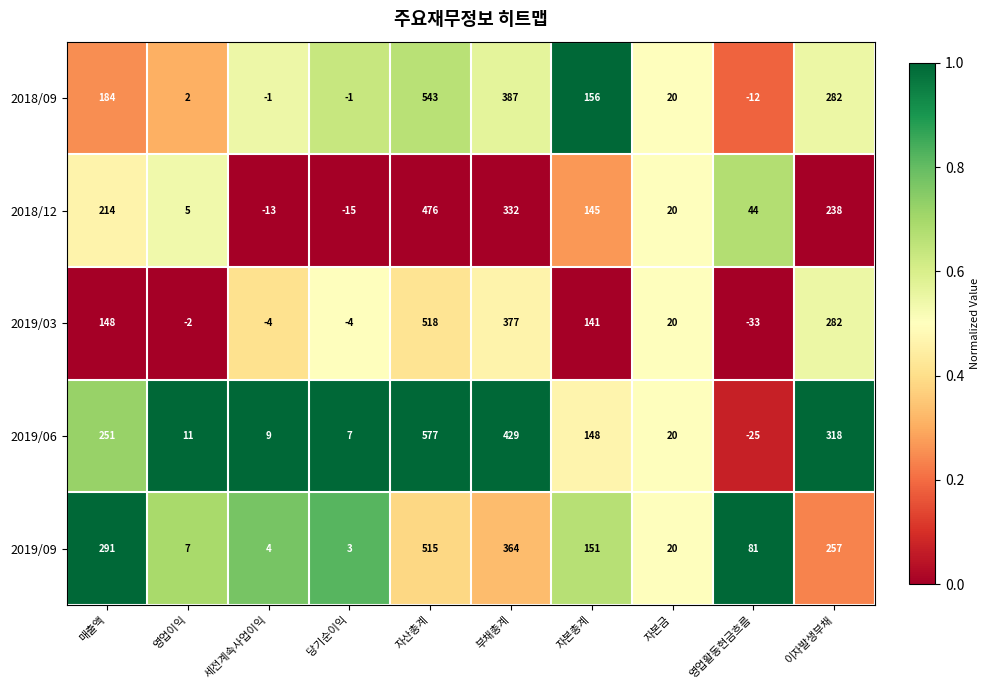

Which series has the largest total across all categories?

2019/06